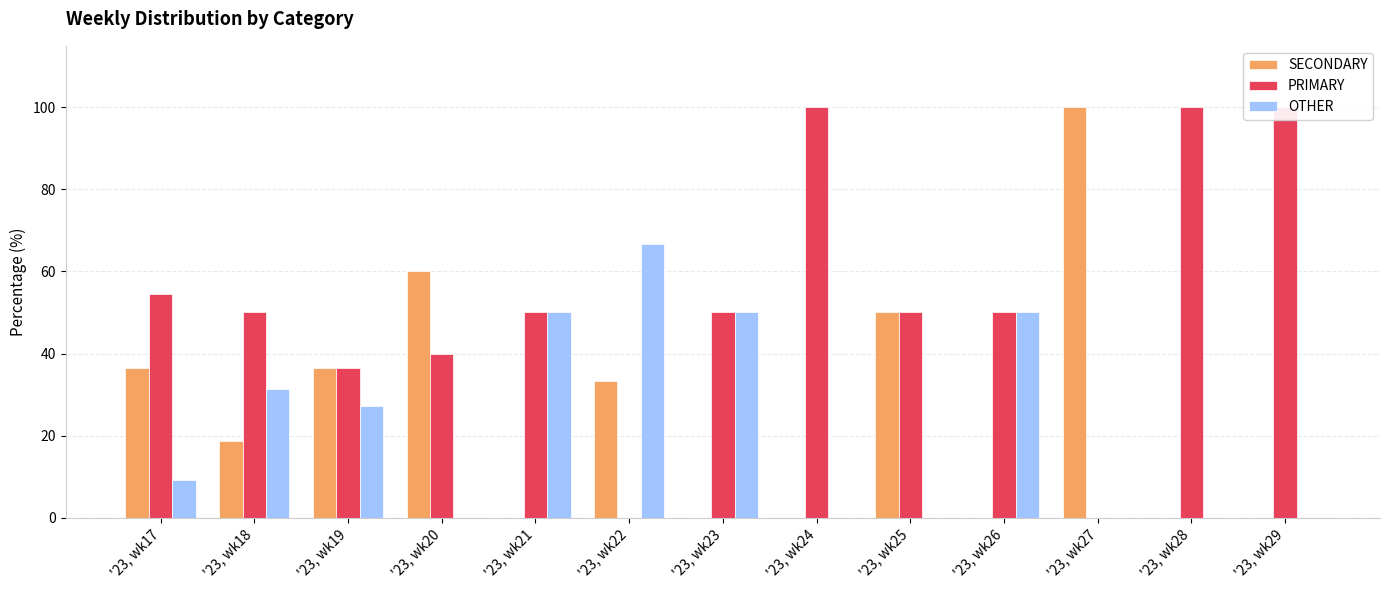

How many bars are there in total?

39